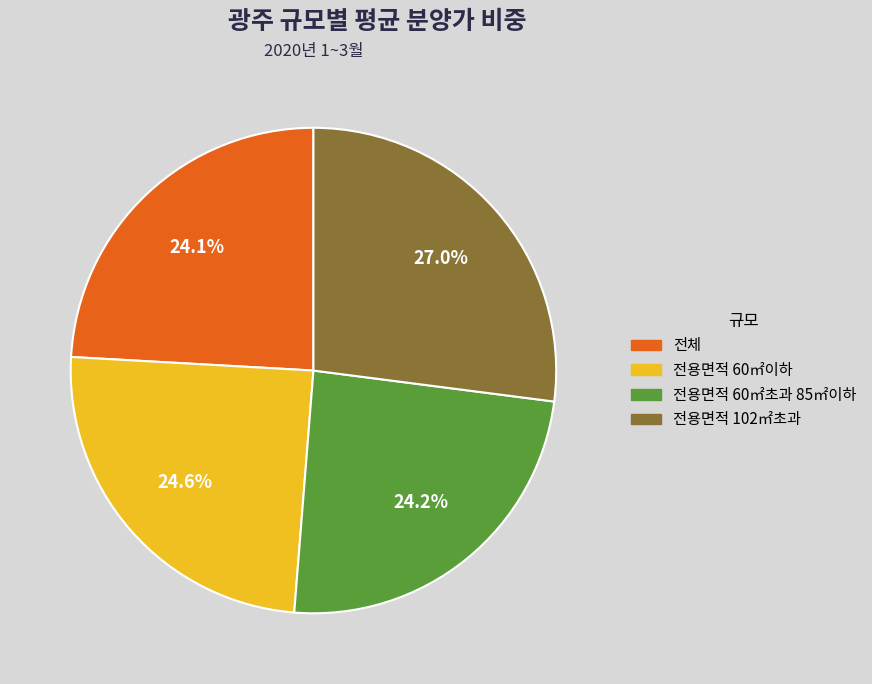

What is the largest slice in the pie chart?

전용면적 102㎡초과